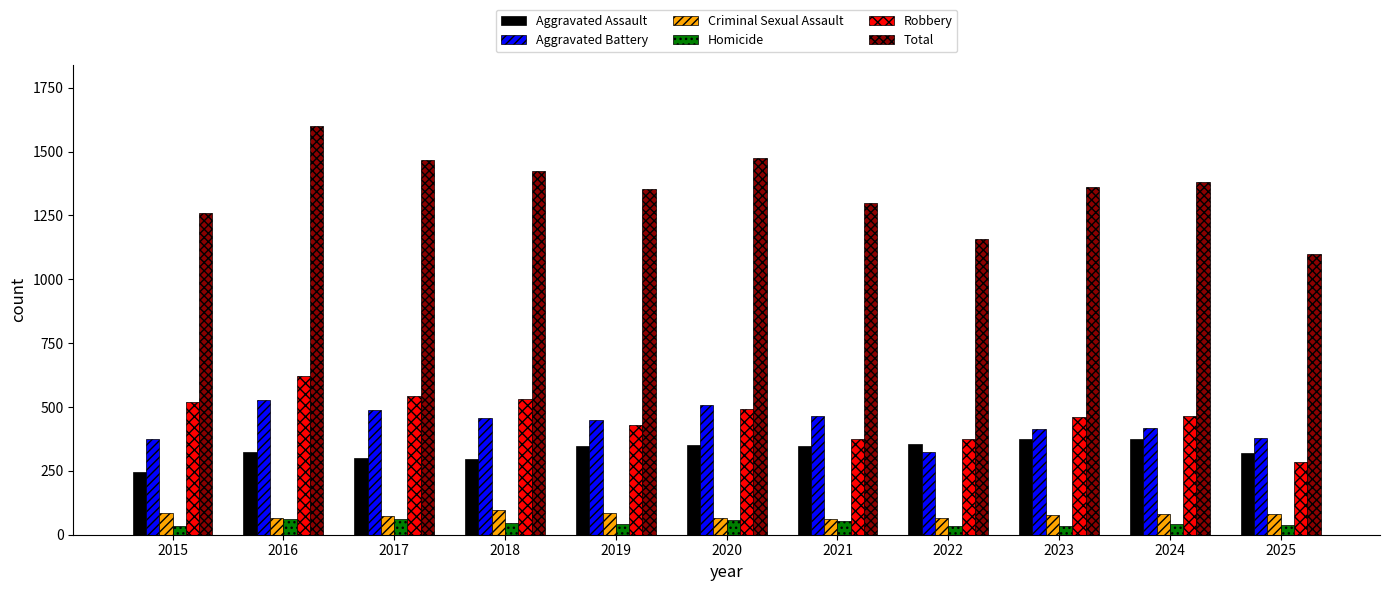

What is the difference between the Aggravated Assault values at 2015 and 2016?

80